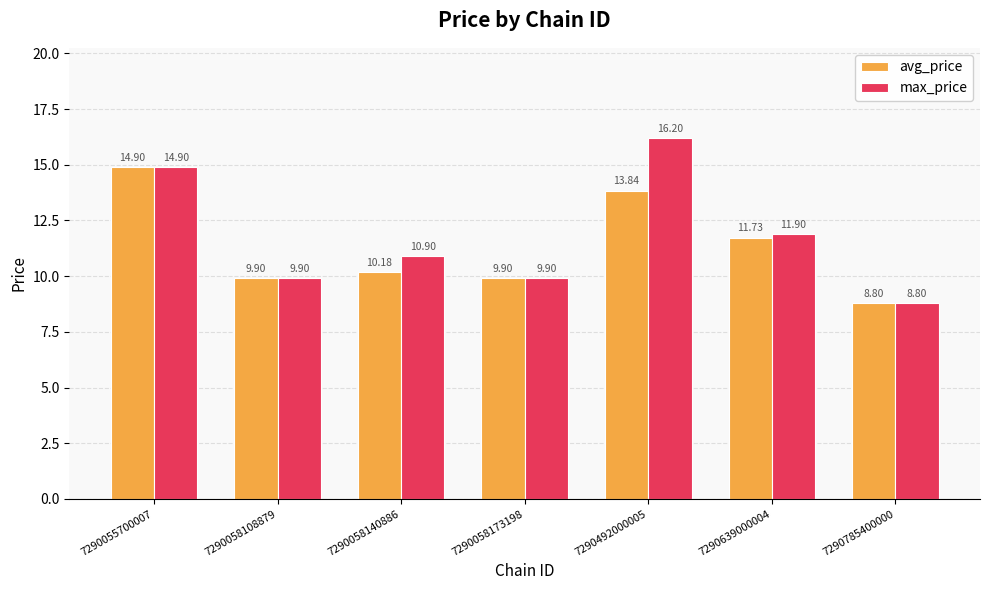

True or false: avg_price has a value of 9.9 at 7290058173198.

True